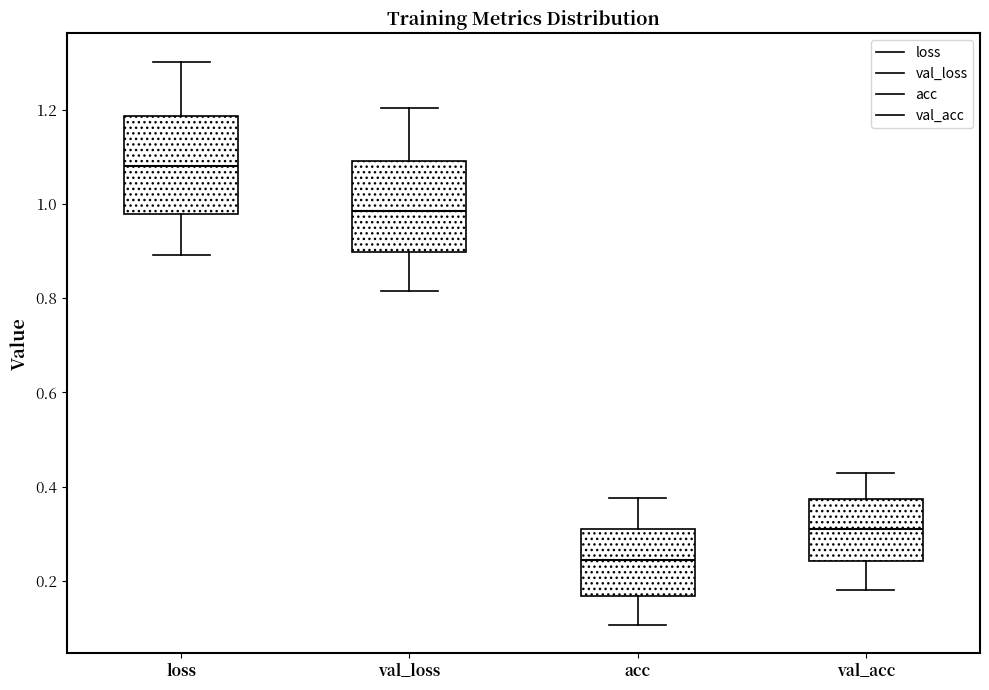

Reading left to right, transcribe this box plot: for each box, give where its median line is, the range the box spans, and where its two whiskers end, as read against the y-axis. The values are not printed on the chart, so give them approximately, as read against the axis.

loss: median 1.08, box 0.98 to 1.18, whiskers 0.90 to 1.30
val_loss: median 0.98, box 0.90 to 1.10, whiskers 0.82 to 1.20
acc: median 0.24, box 0.16 to 0.32, whiskers 0.10 to 0.38
val_acc: median 0.32, box 0.24 to 0.38, whiskers 0.18 to 0.42